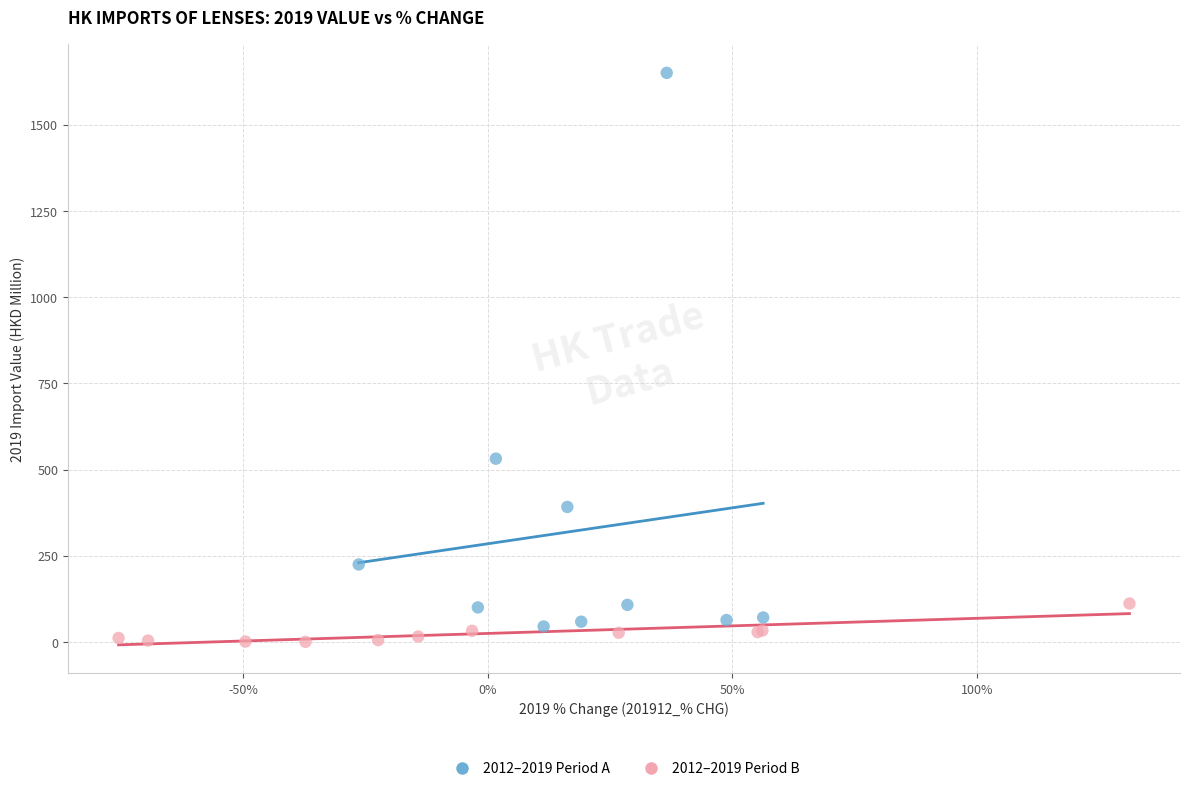

Which series reaches the maximum Y coordinate?

2012–2019 Period A